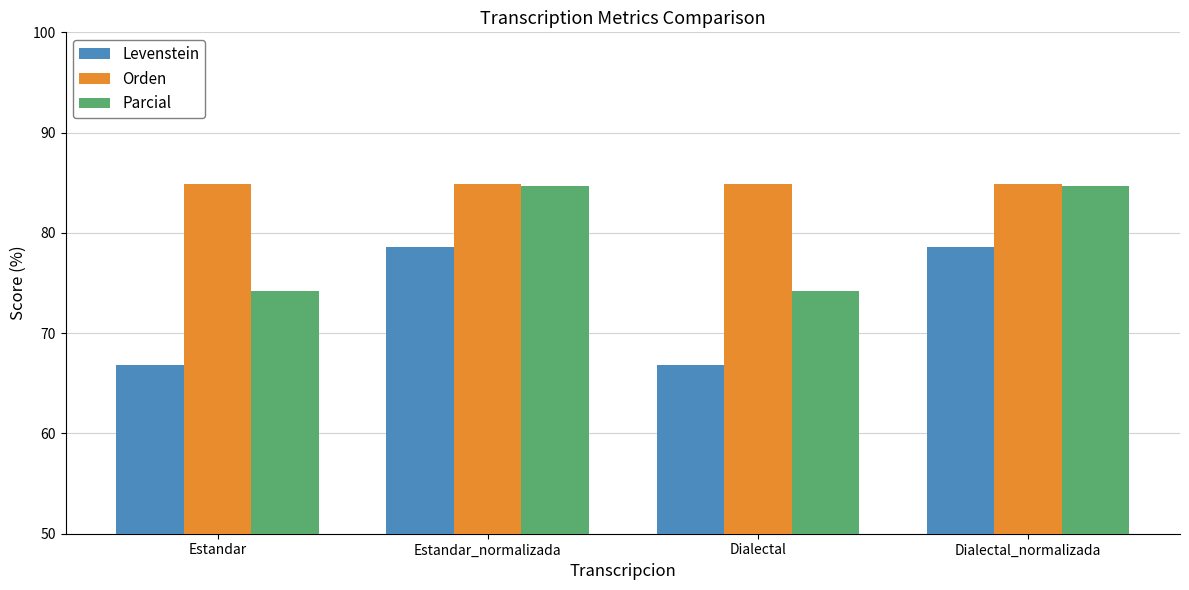

What is the sum of the Levenstein values at Estandar_normalizada and Estandar?

145.4